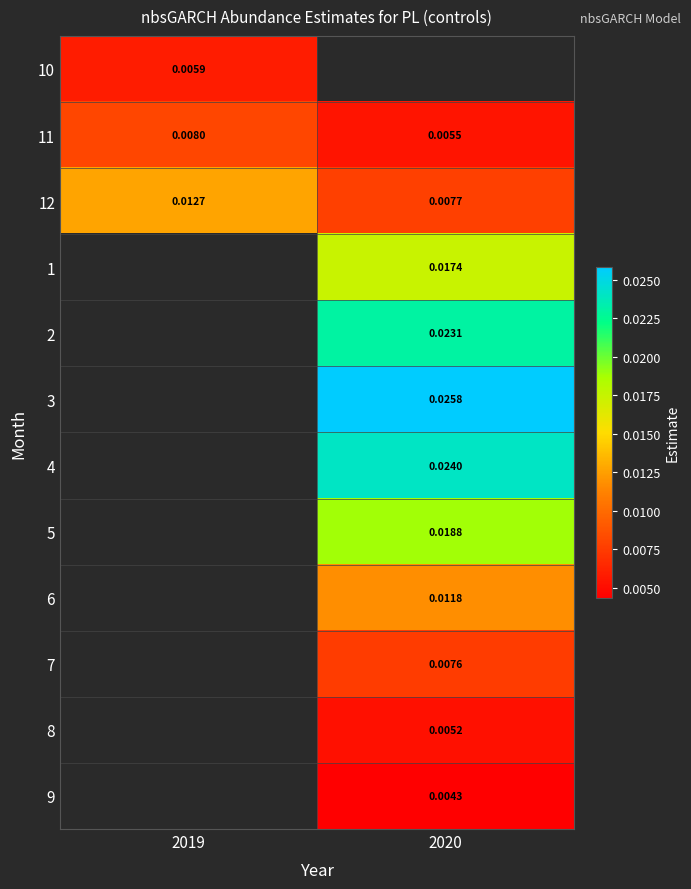

How many distinct data groups are displayed?

12